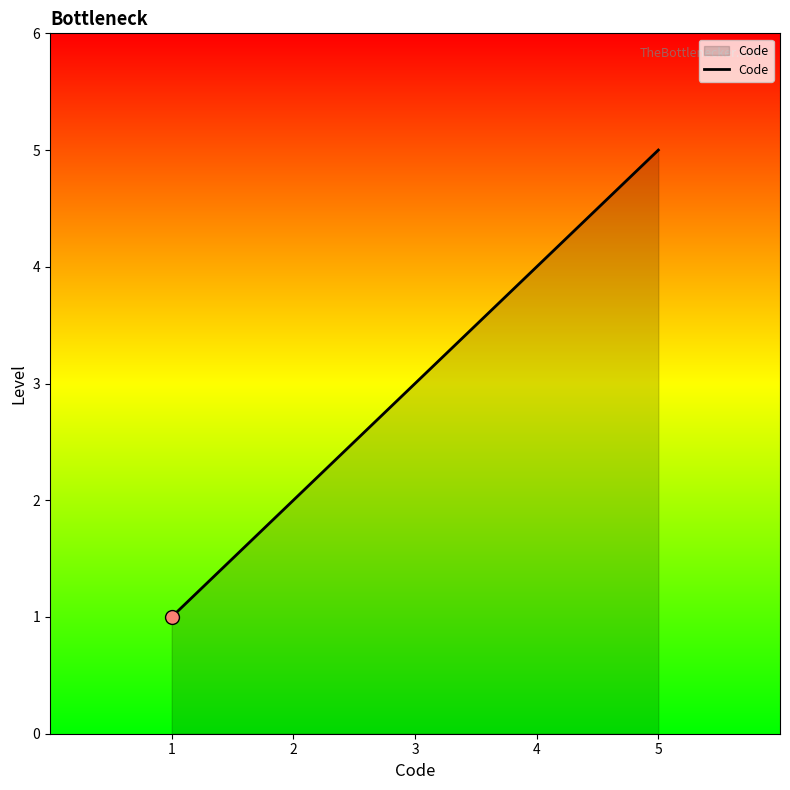

What is the ratio of the value at 1 to the value at 3?

0.3